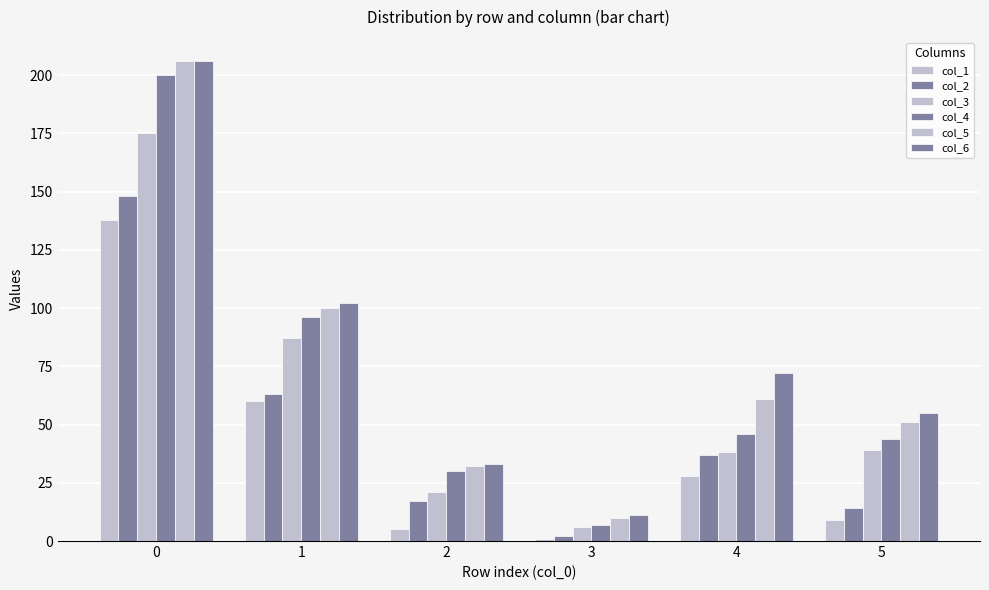

At 0, list the series in order from smallest to largest.

col_1, col_2, col_3, col_4, col_5, col_6